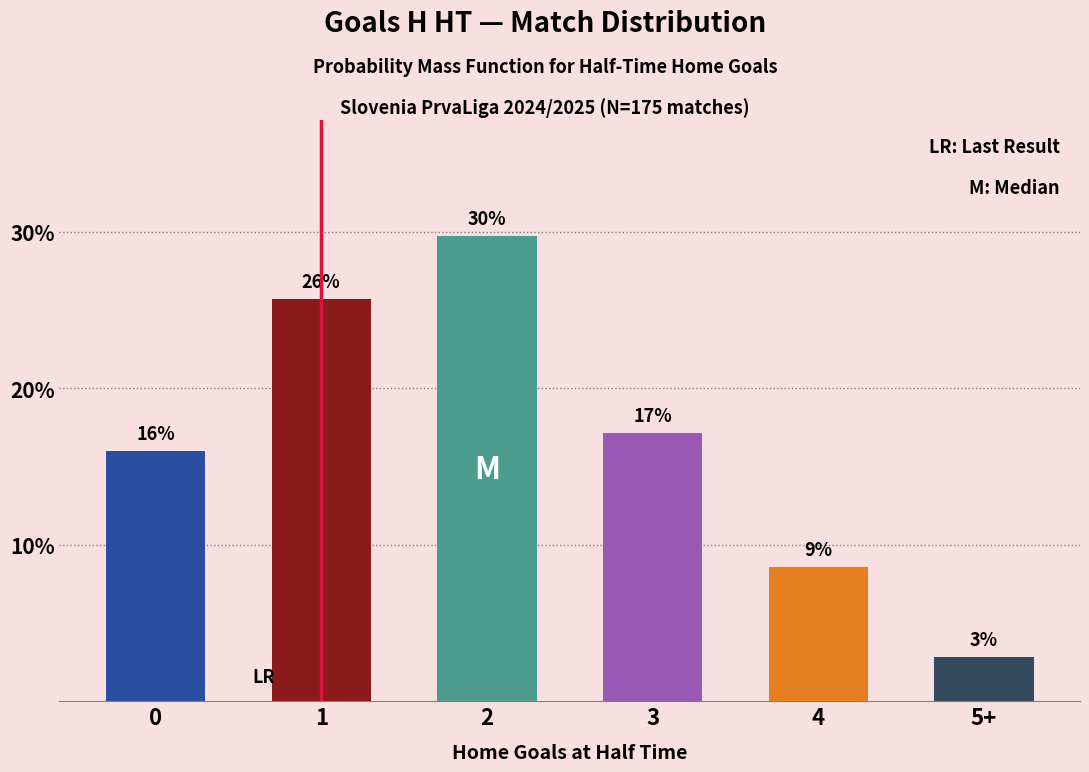

Does the chart contain any negative values?

No